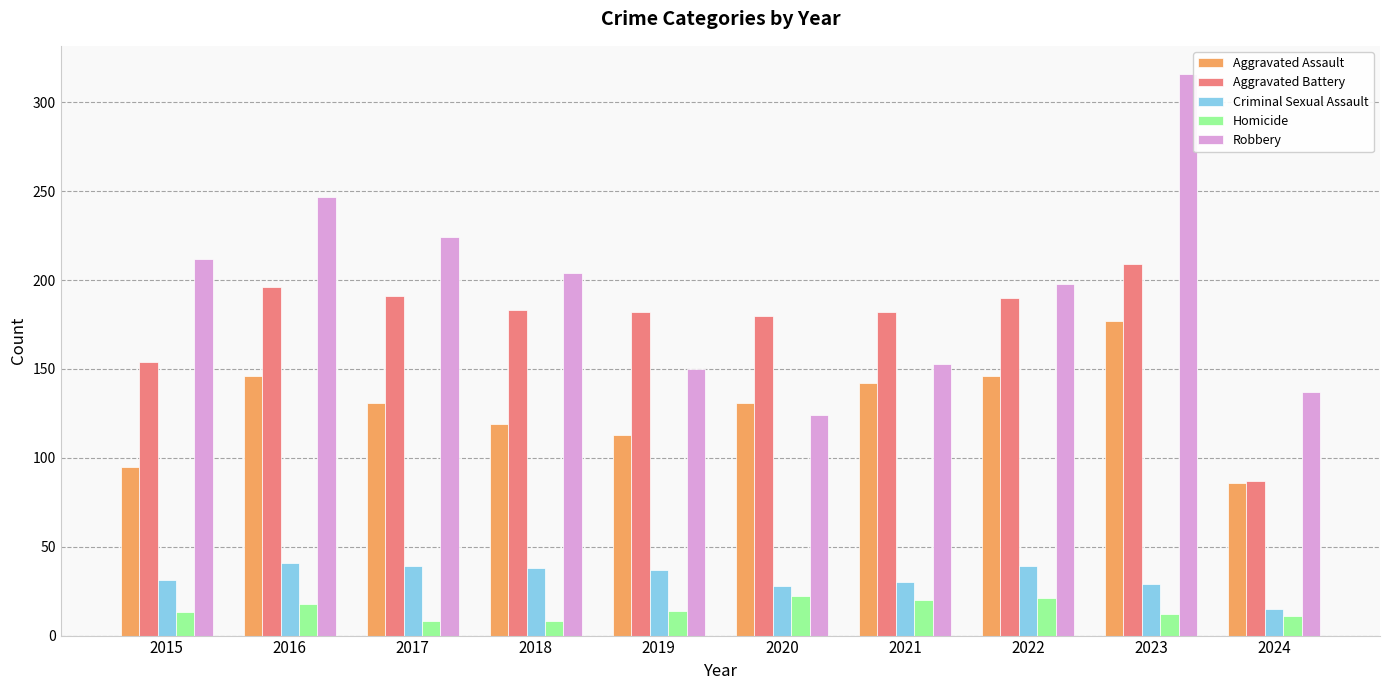

Is it true that Homicide equals 20 at 2021?

True